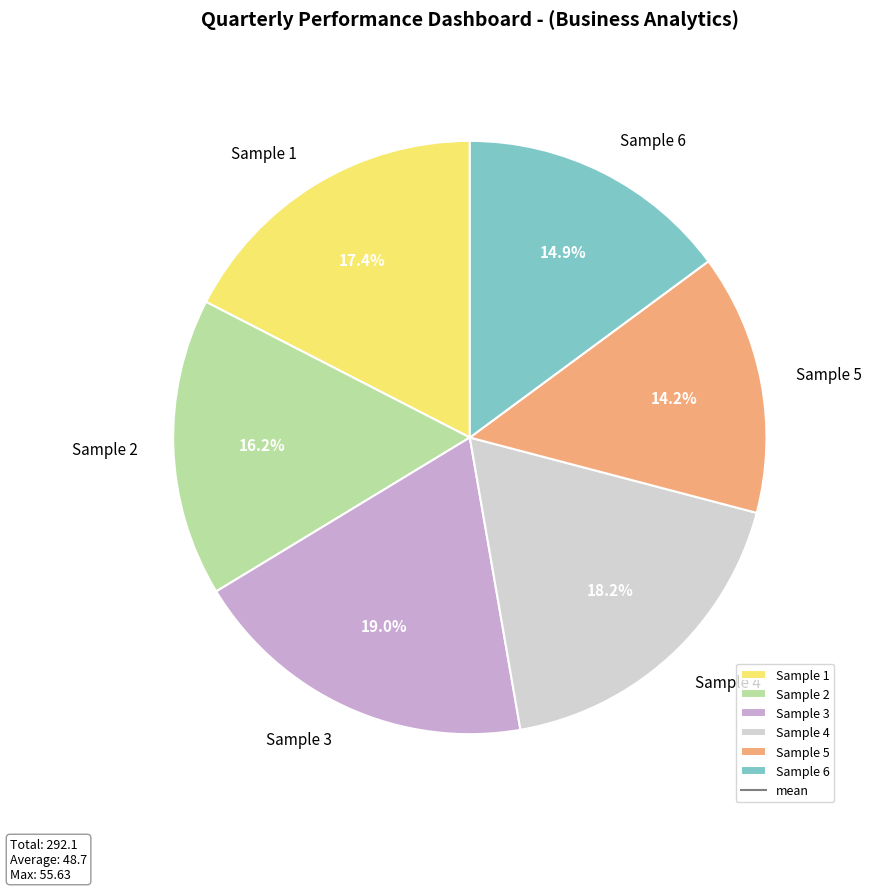

What is the largest slice in the pie chart?

Sample 3